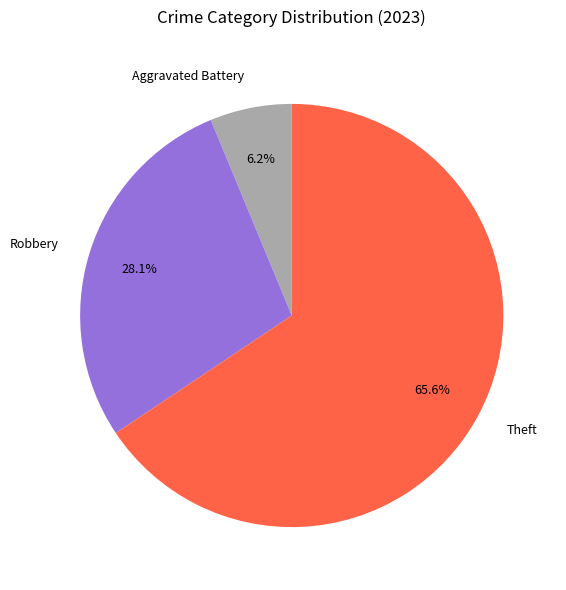

Is it true that Robbery is 28% of the pie?

True